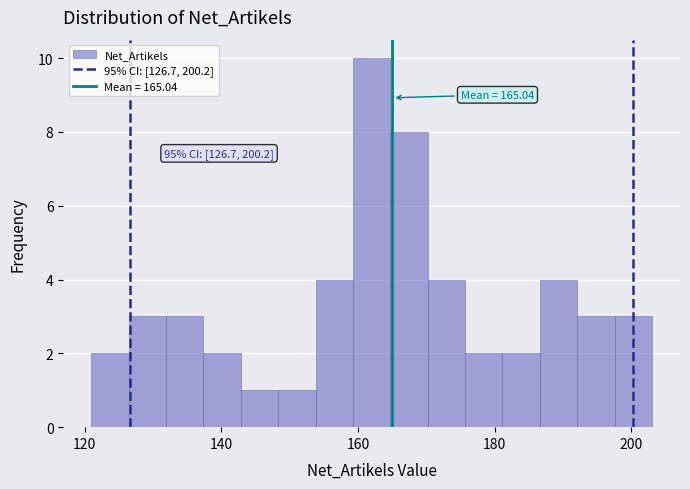

Read against the x-axis, roughly where is the centre of the tallest bar?

162